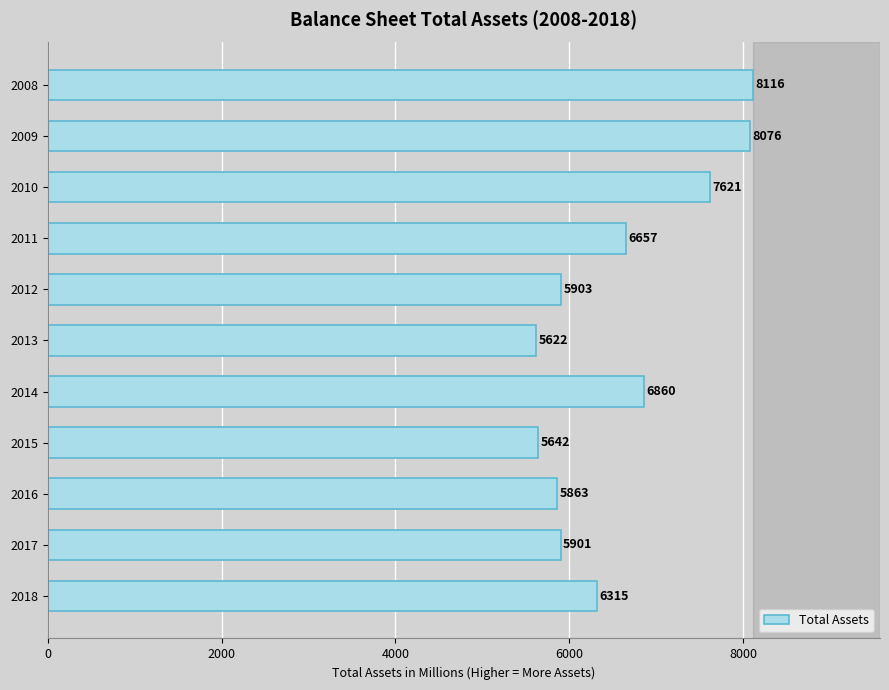

Reading bottom to top, what are all the values shown in this chart?

2018=6315	2017=5901	2016=5863	2015=5642	2014=6860	2013=5622	2012=5903	2011=6657	2010=7621	2009=8076	2008=8116